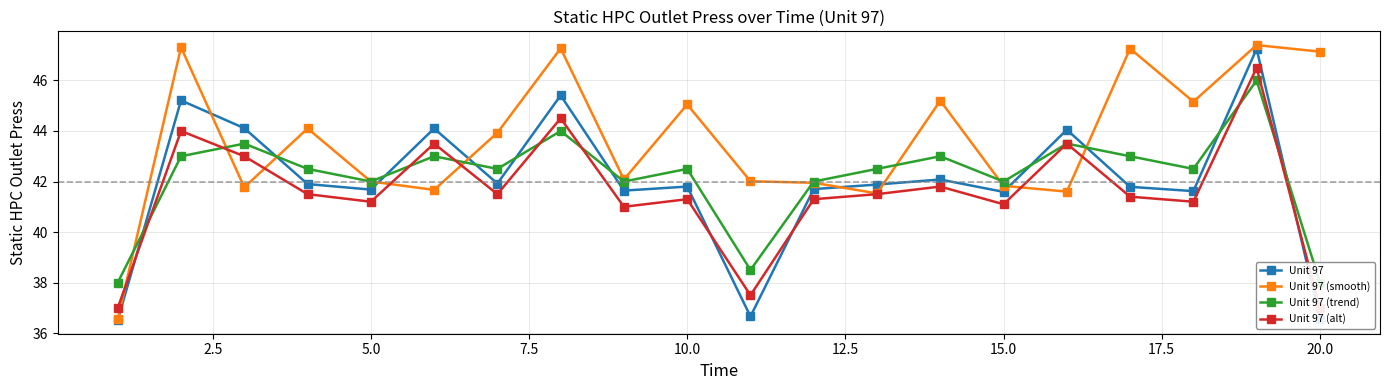

What is the average value of the Unit 97 series?

42.0